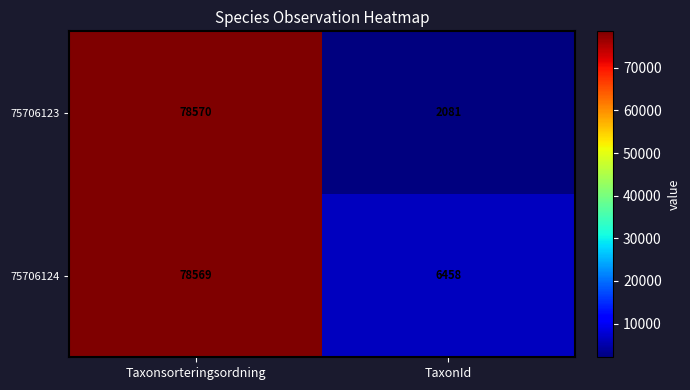

Which series has the largest total across all categories?

75706124